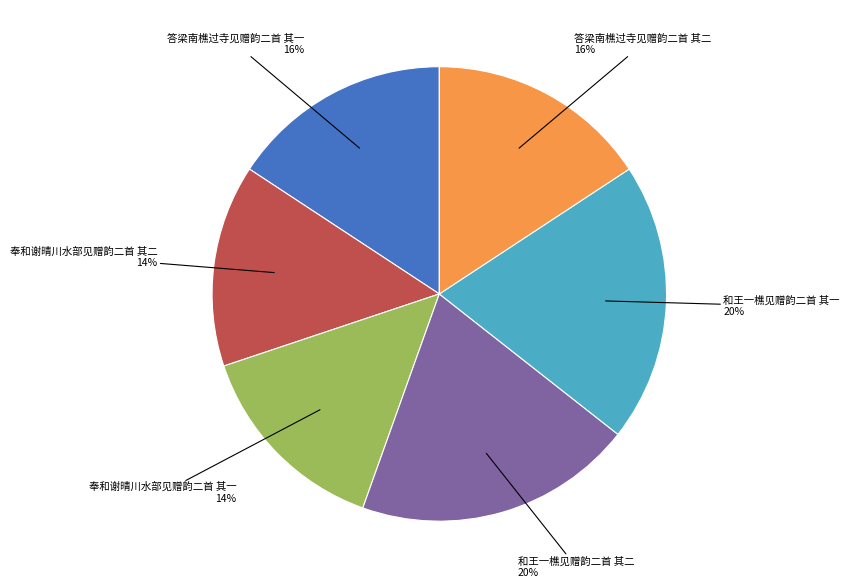

Does any single category account for the majority?

No